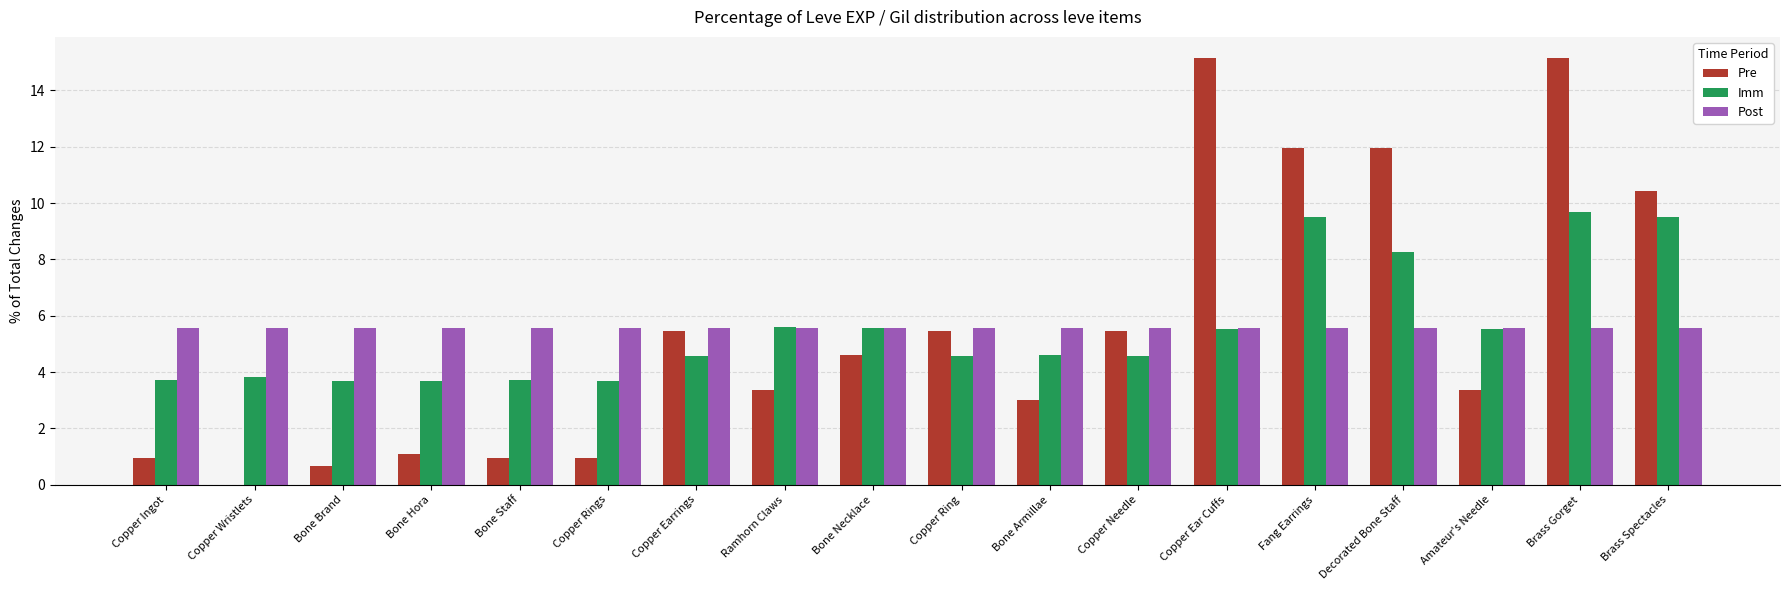

At which label does Imm first exceed 4?

Copper Earrings